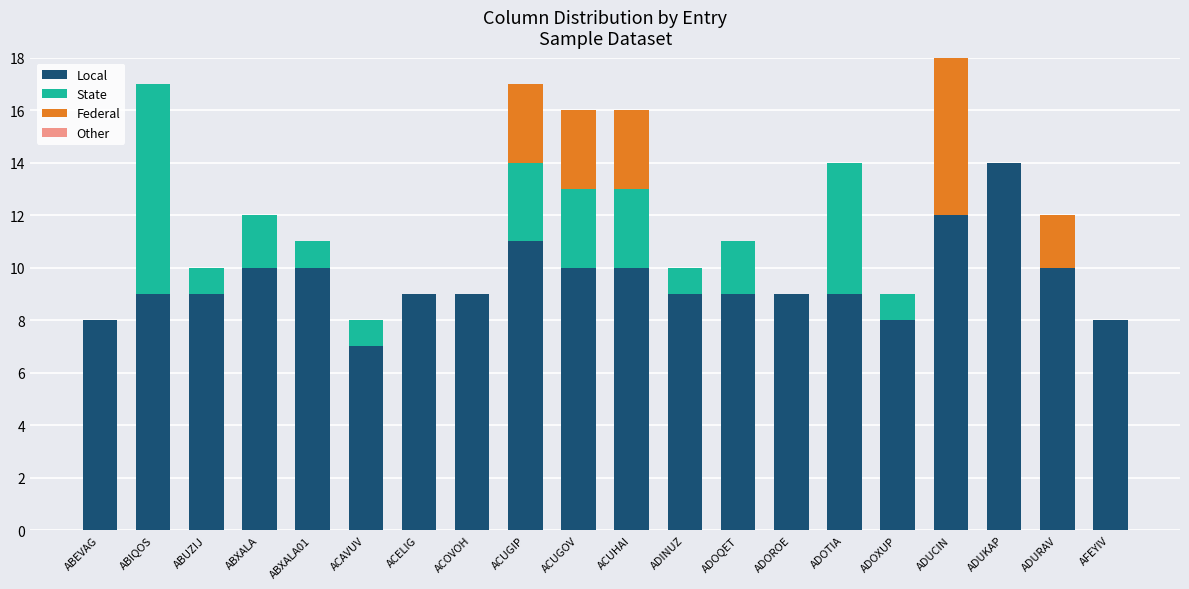

What is the total value across all series at ADINUZ?

10